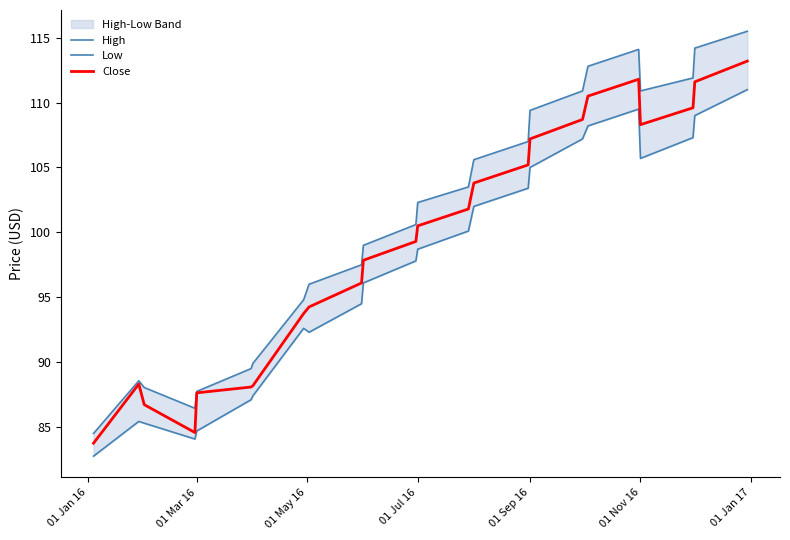

At how many categories does at least one series exceed 86?

23